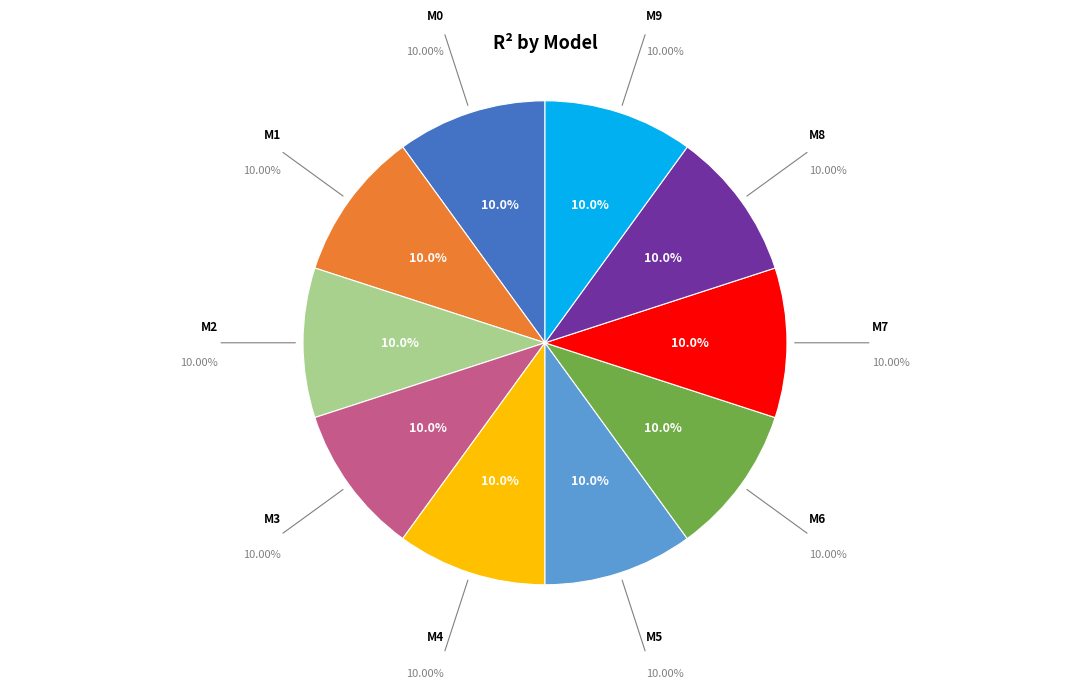

How many slices are in this pie chart?

10